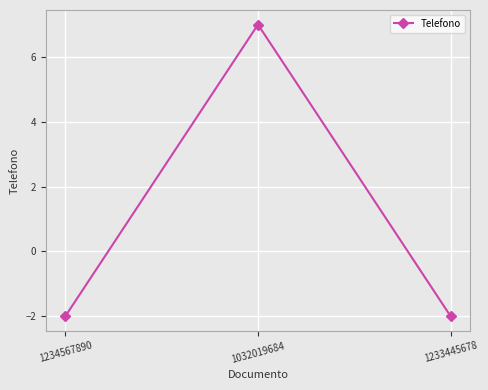

What is the value of the 1st point from the left?

-2